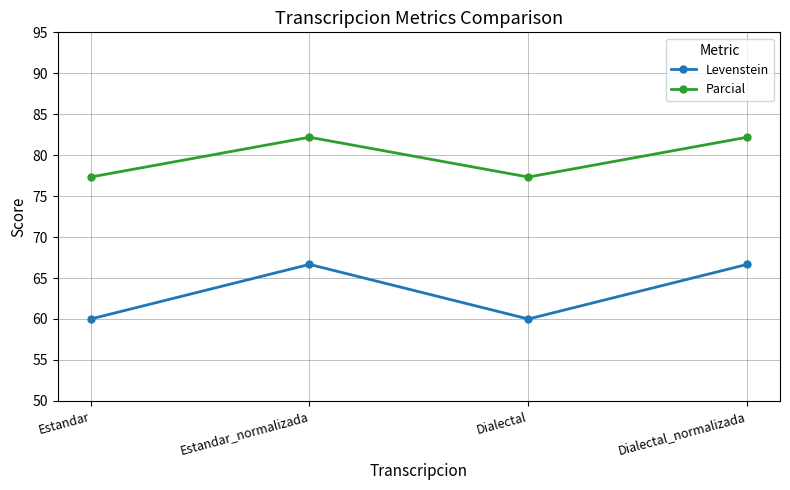

How many series are shown in this chart?

2